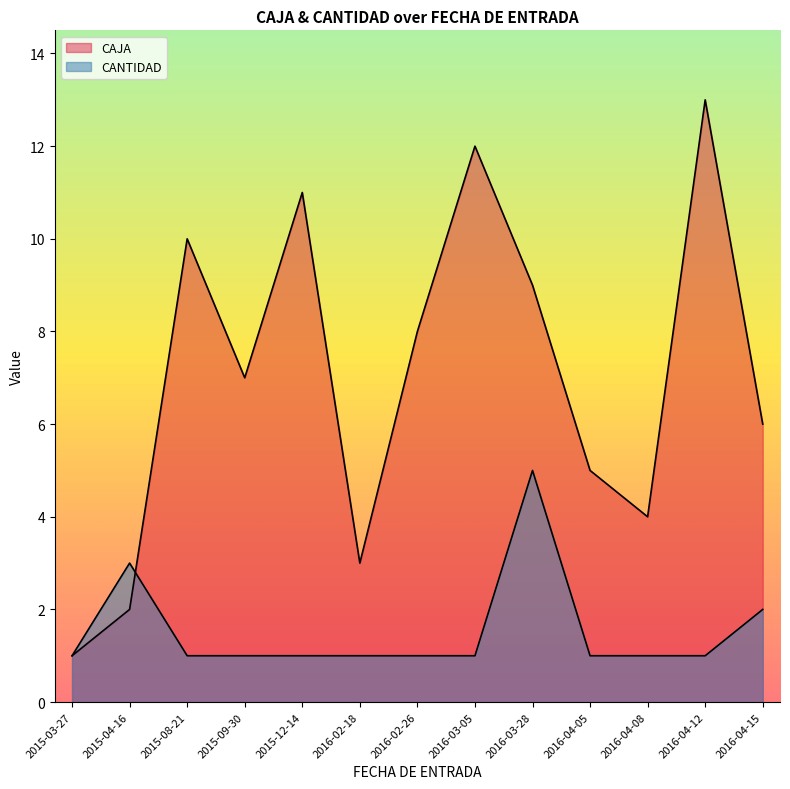

How many categories are shown in the chart?

13